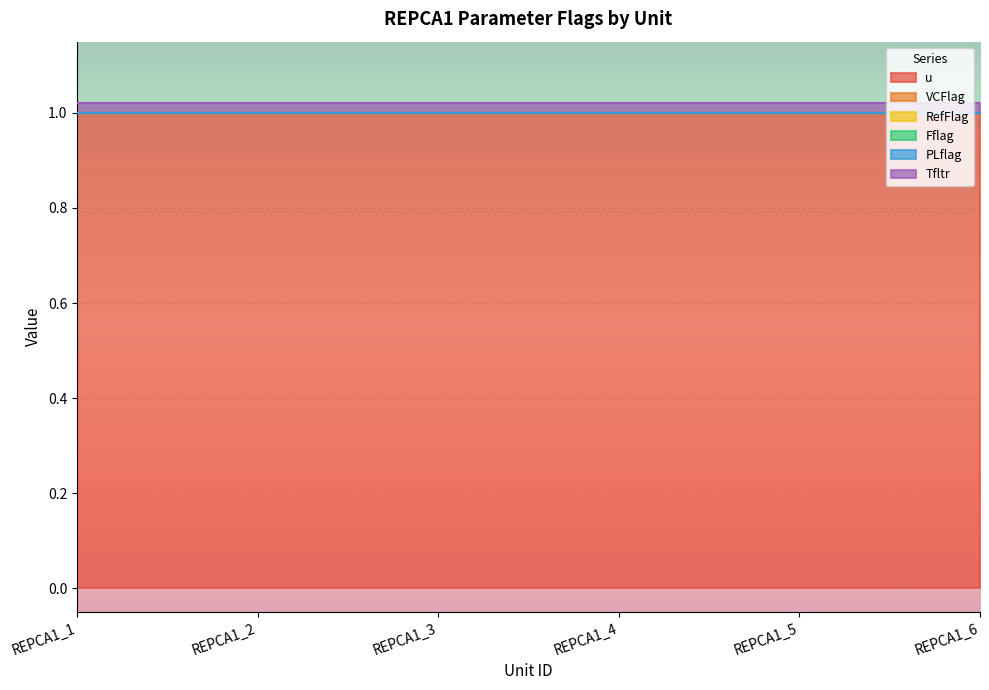

Does the chart display data point markers on the line(s)?

No